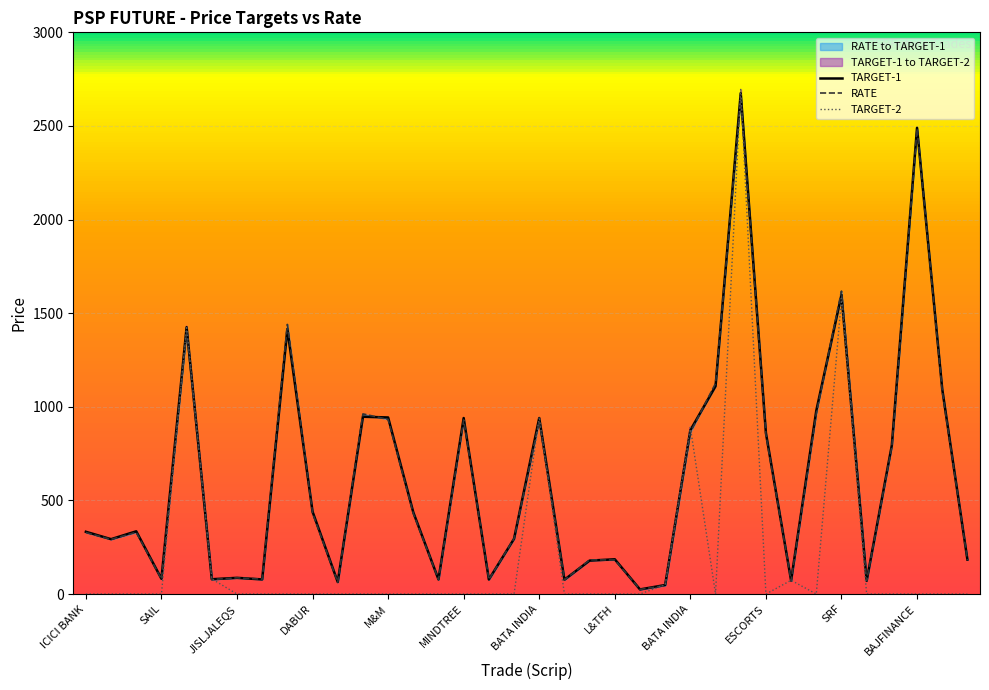

How many lines are shown in the chart?

3